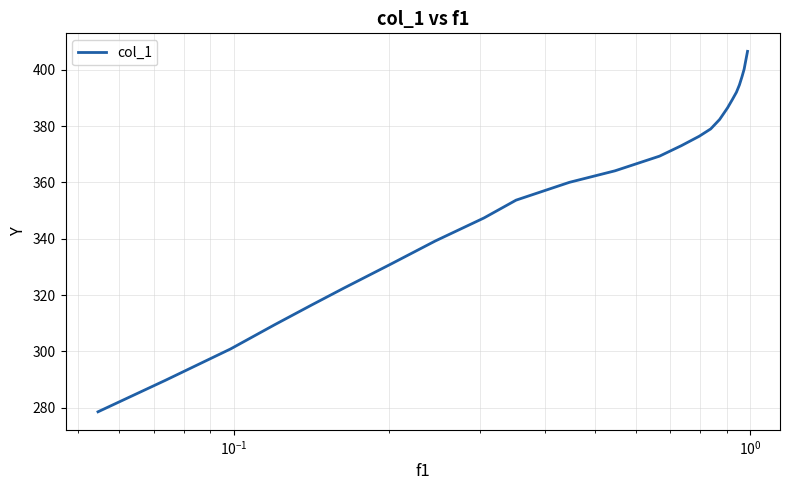

What is the smallest value displayed?

278.5